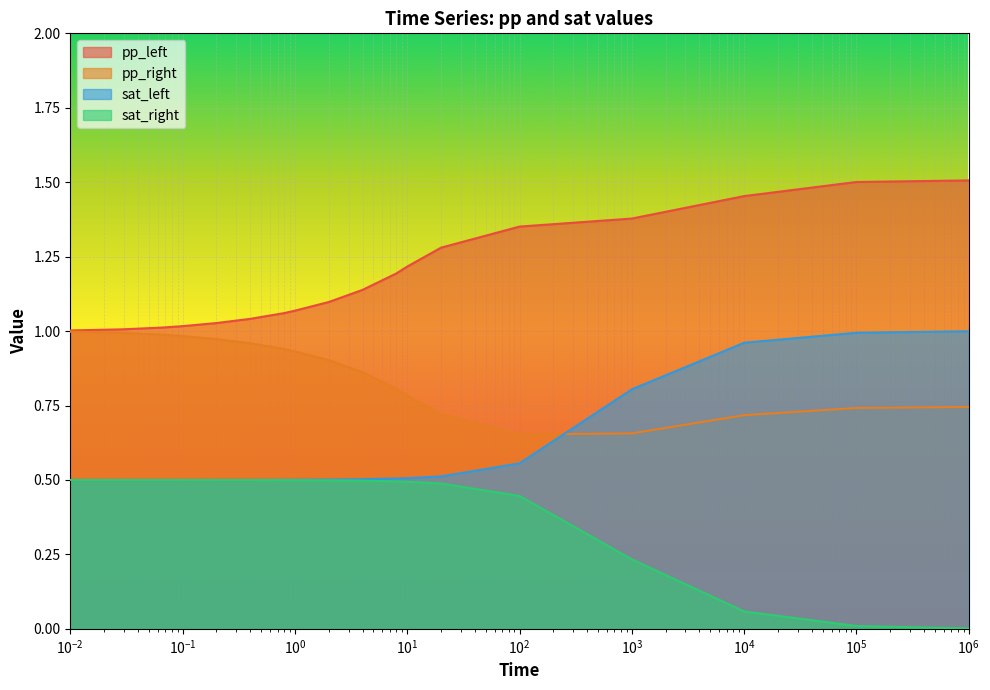

What position from the left is 0.2?

5